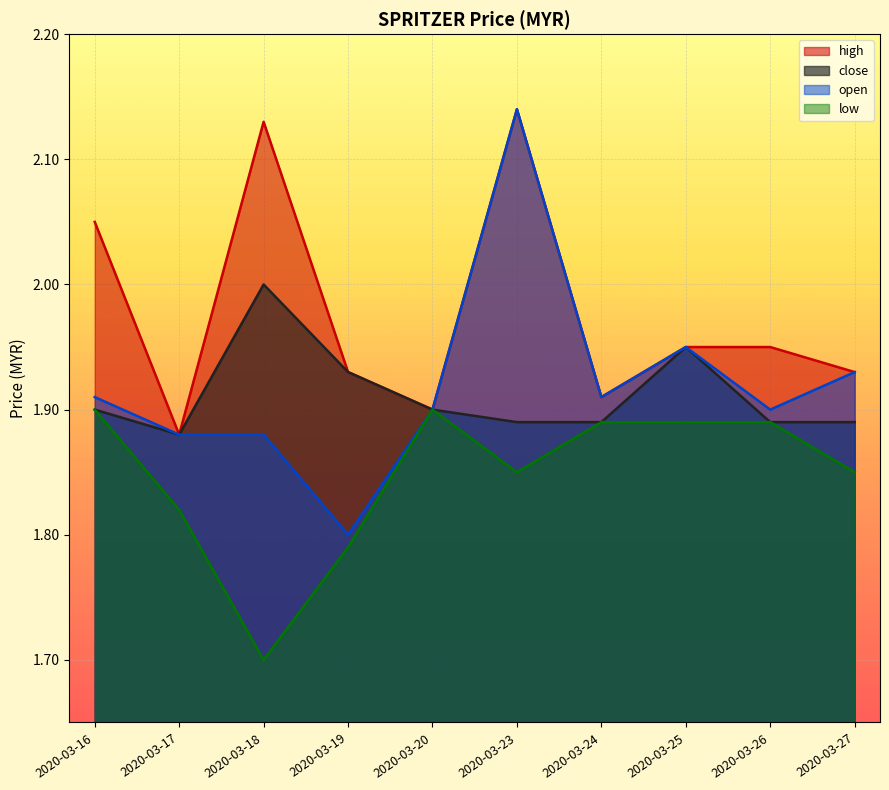

The value of open at 2020-03-17 is 1.9. True or false?

True